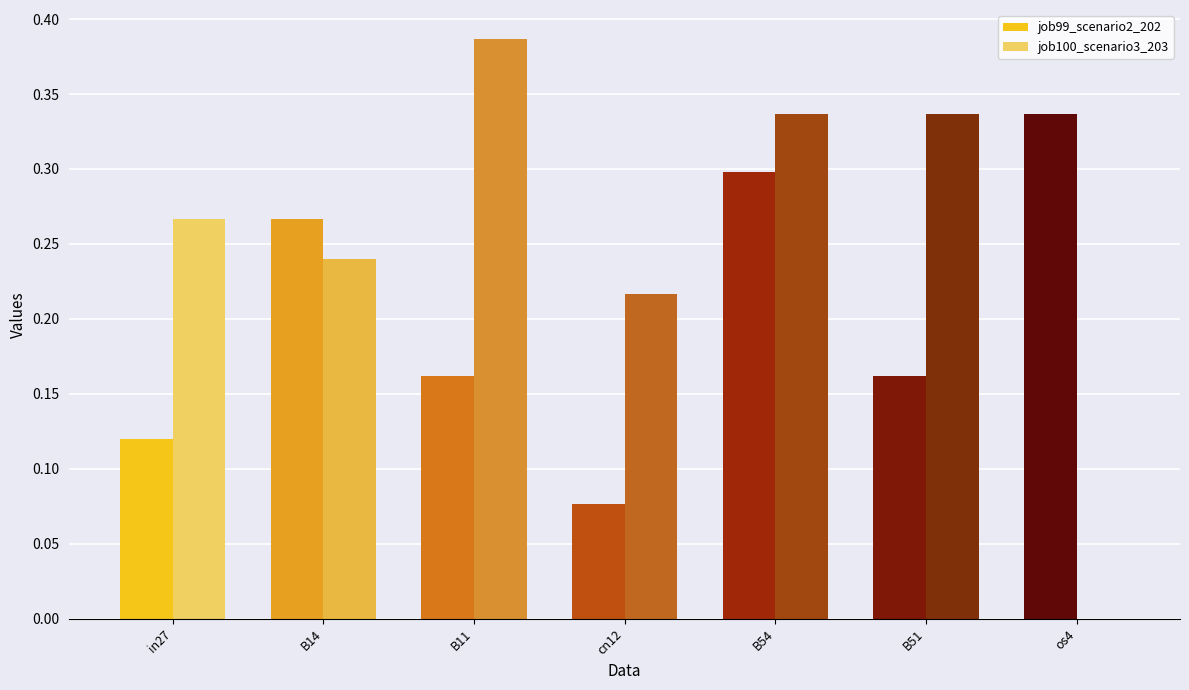

At which category is the sum across all series the highest?

B54